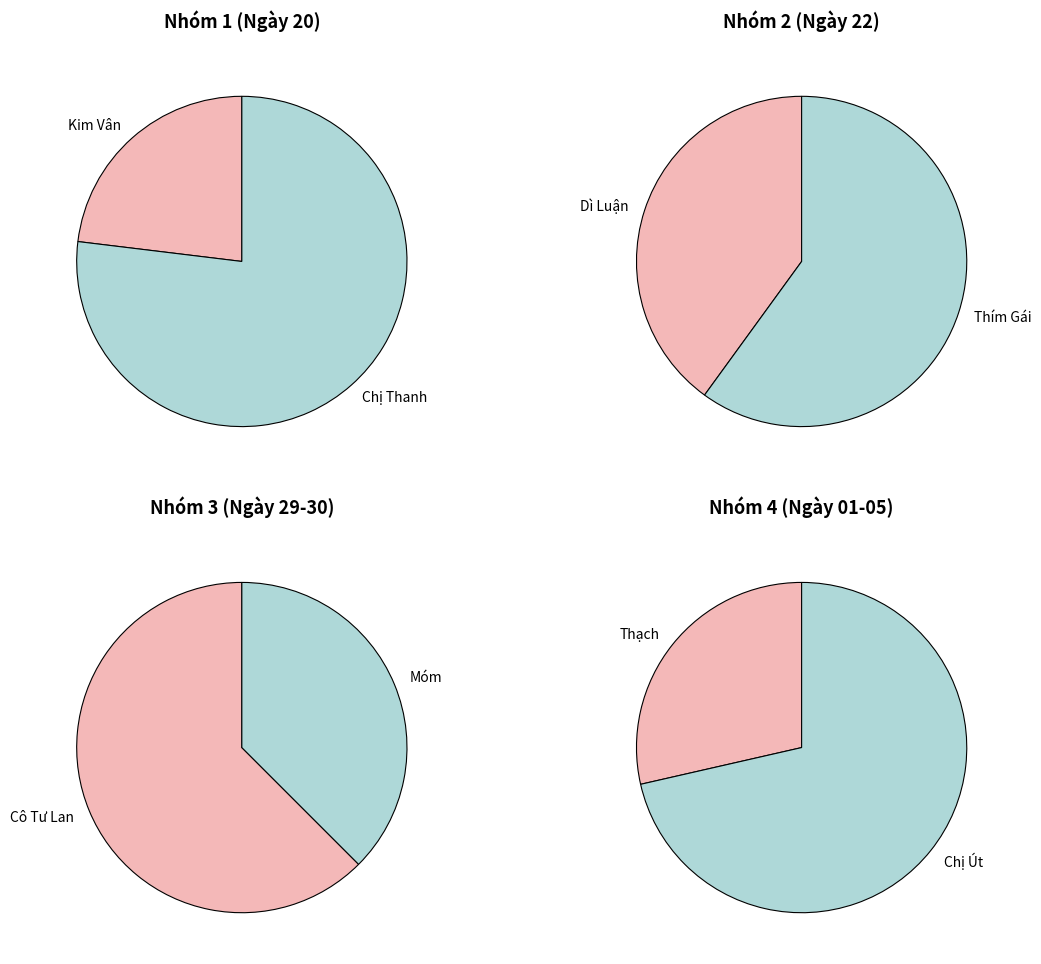

How many slices are in this pie chart?

8